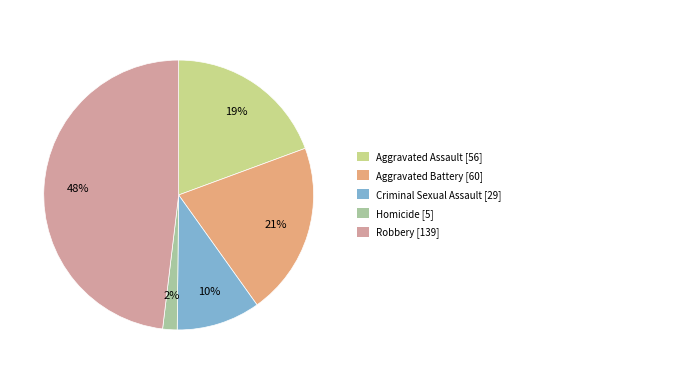

Which has a higher value, Criminal Sexual Assault [29] or Homicide [5]?

Criminal Sexual Assault [29]